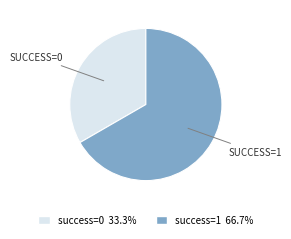

Is there a majority slice in this chart?

Yes